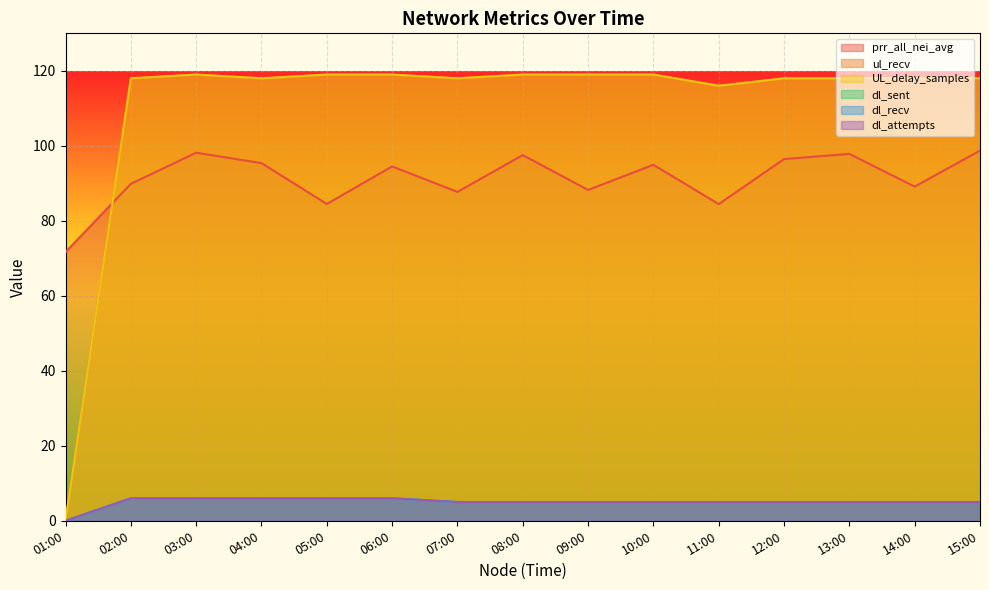

The value of ul_recv at 01:00 is 68.4. True or false?

False